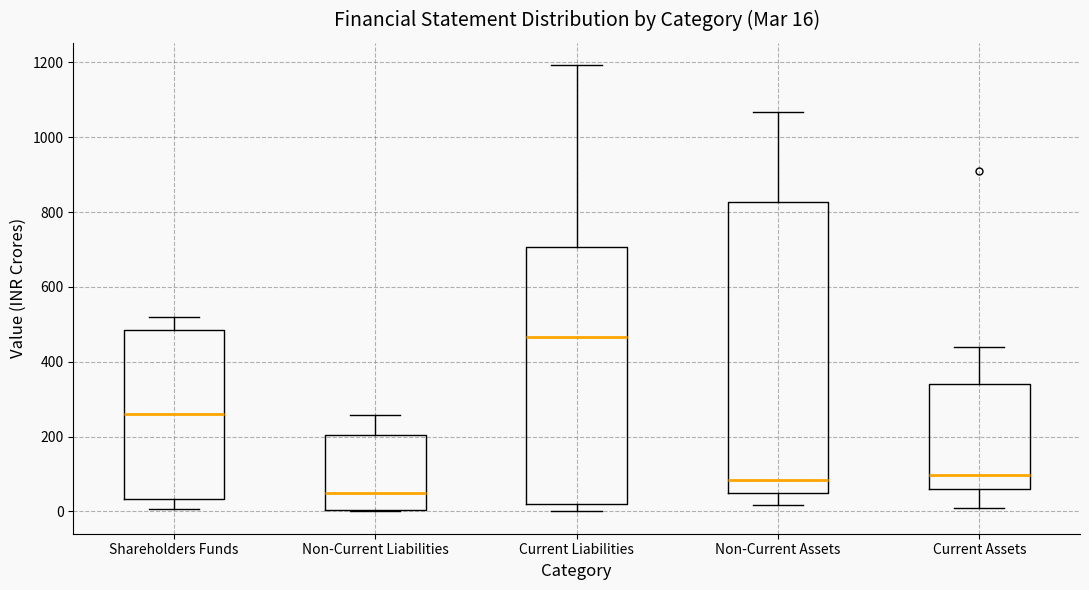

Which box's median line is the lowest?

Non-Current Liabilities